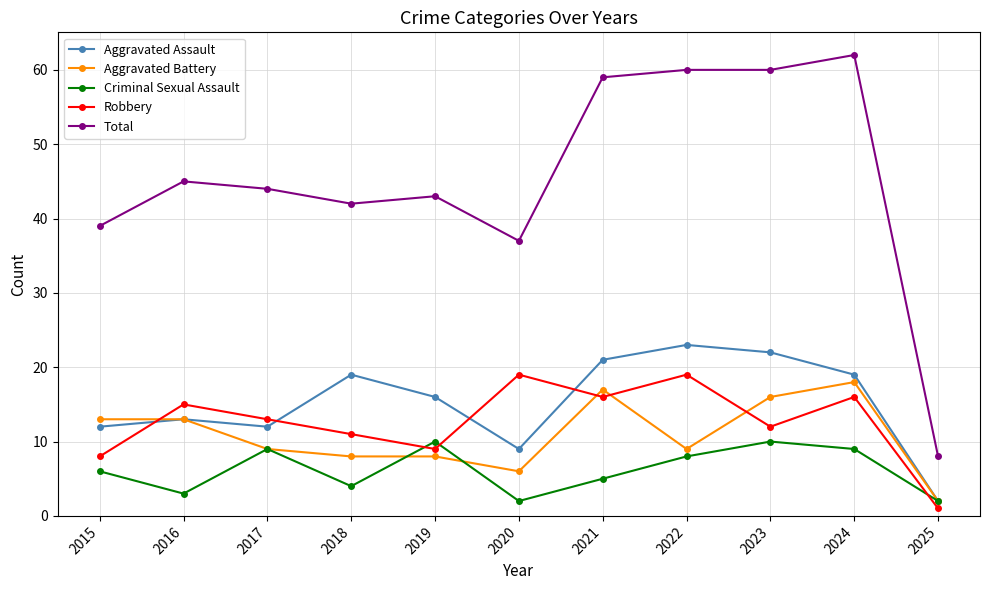

What is the sum of all Criminal Sexual Assault values?

68